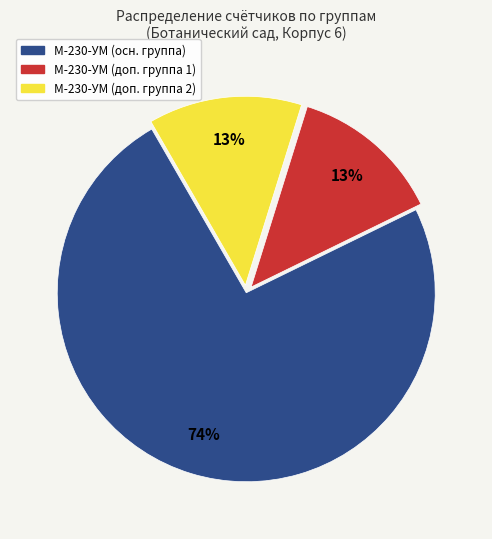

To the nearest percent, what is the difference between the largest and smallest slice percentages?

61%